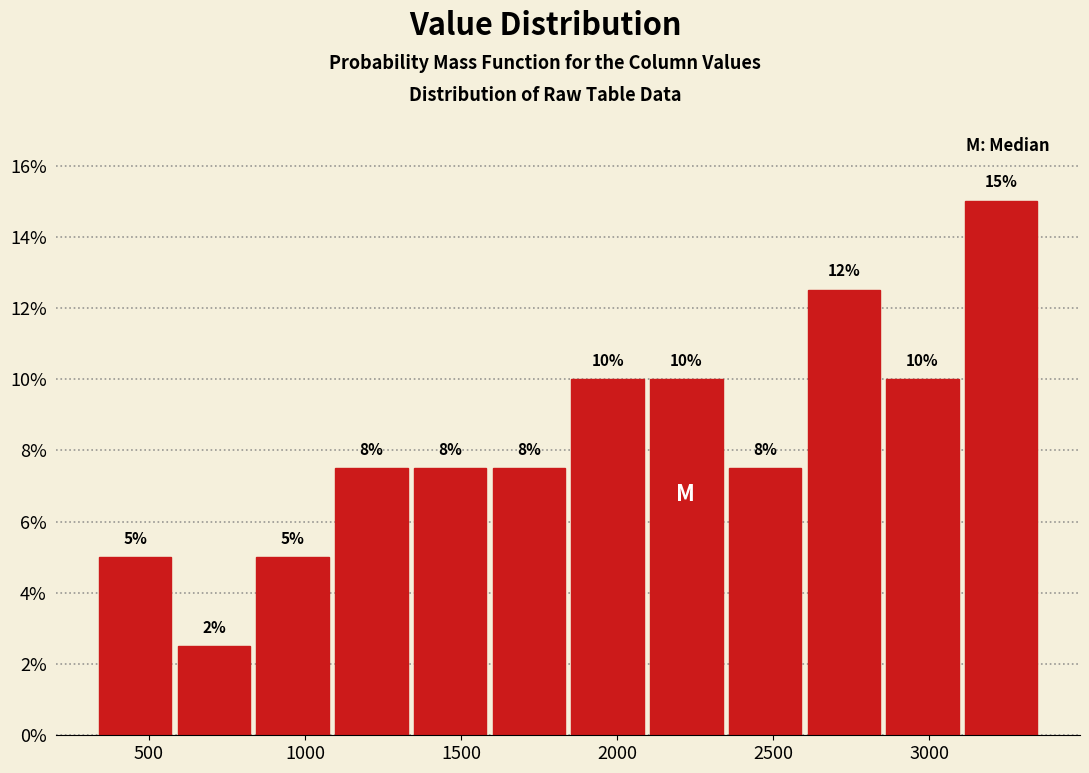

Over which range of the x-axis is the bar tallest?

3100 to 3350